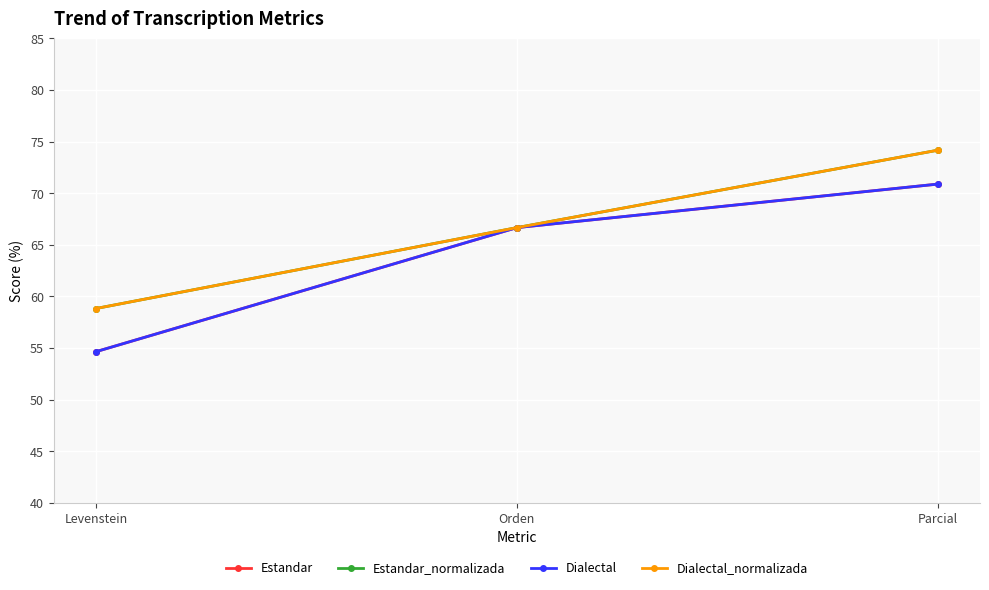

Does the chart display data point markers on the line(s)?

Yes